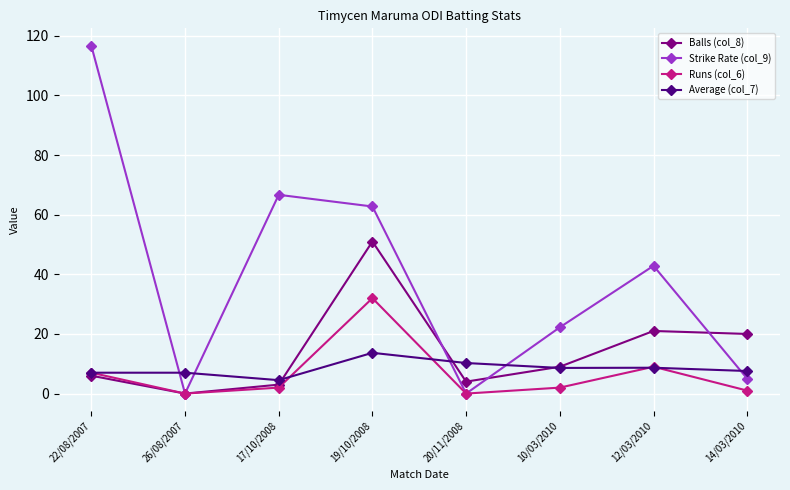

True or false: Average (col_7) has a value of 8.6 at 10/03/2010.

True